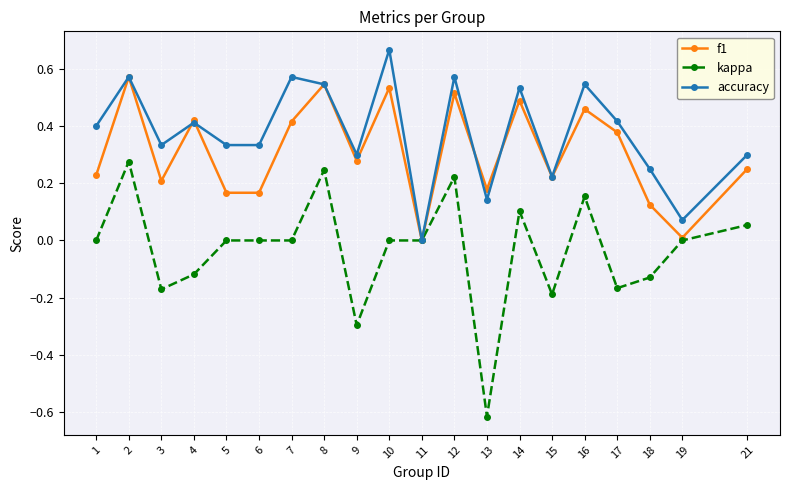

Is the value of accuracy at 15 greater than the value of f1 at 14?

No